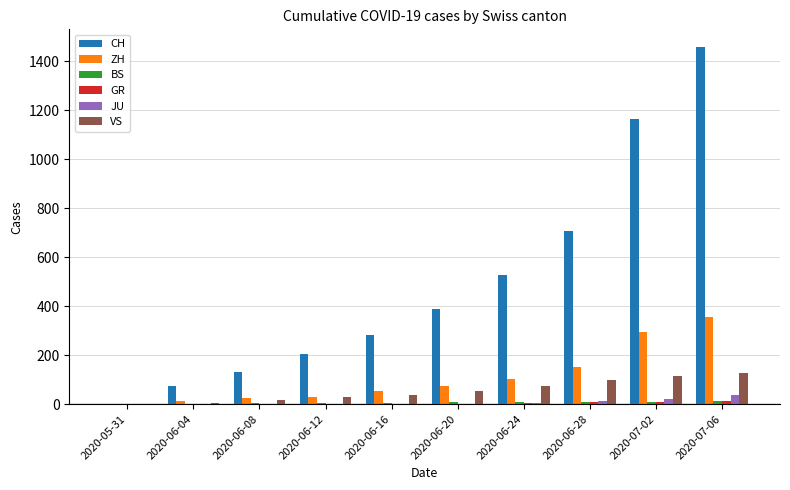

Is it true that ZH equals 511 at 2020-07-06?

False